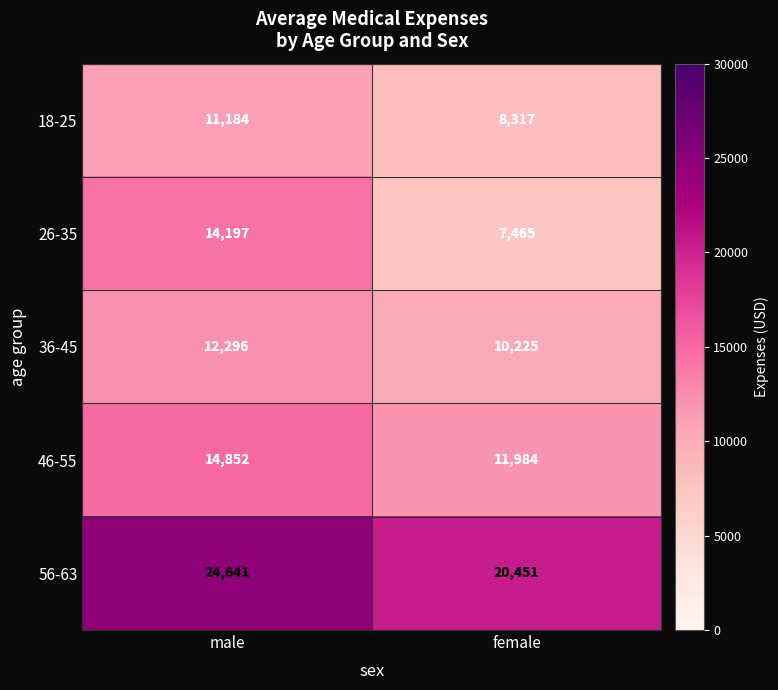

At how many categories does at least one series exceed 24093?

1